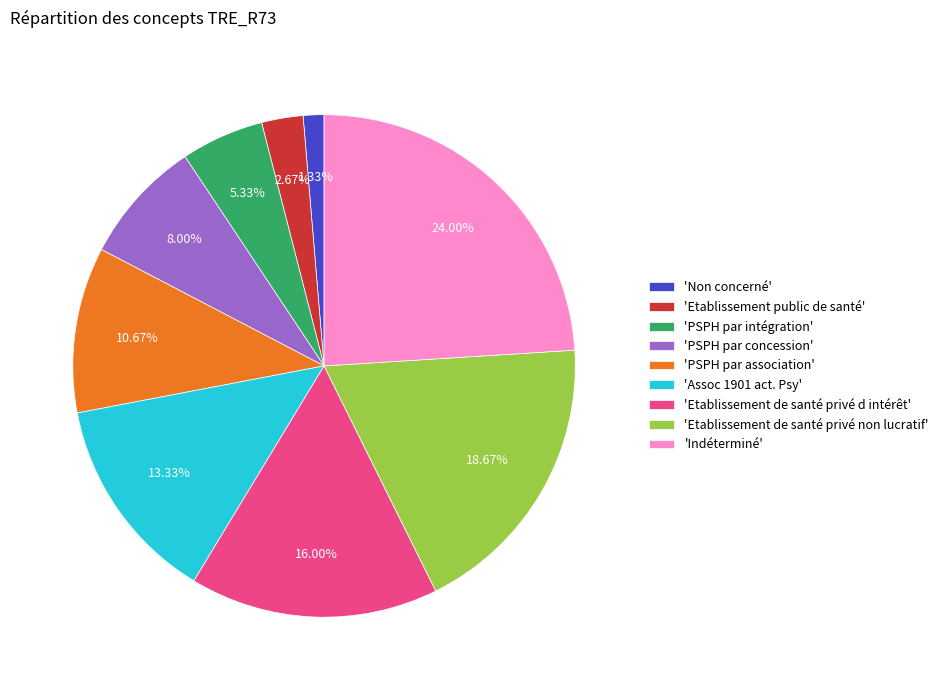

Which has a higher value, 'PSPH par intégration' or 'Indéterminé'?

'Indéterminé'